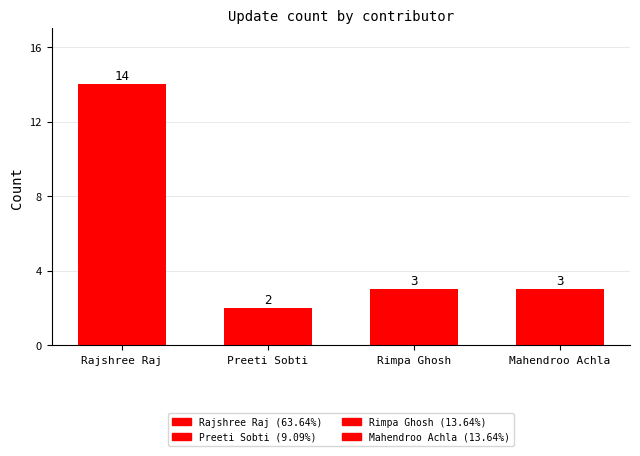

What is the label of the 1st bar from the right?

Mahendroo Achla